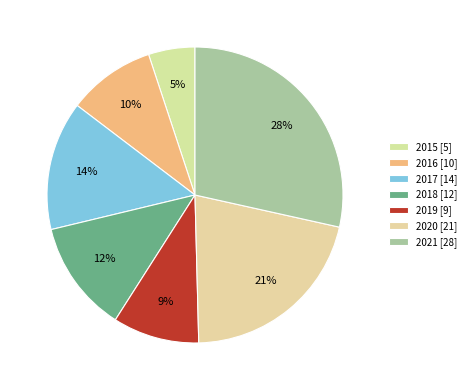

To the nearest percent, what is the average slice percentage?

14%